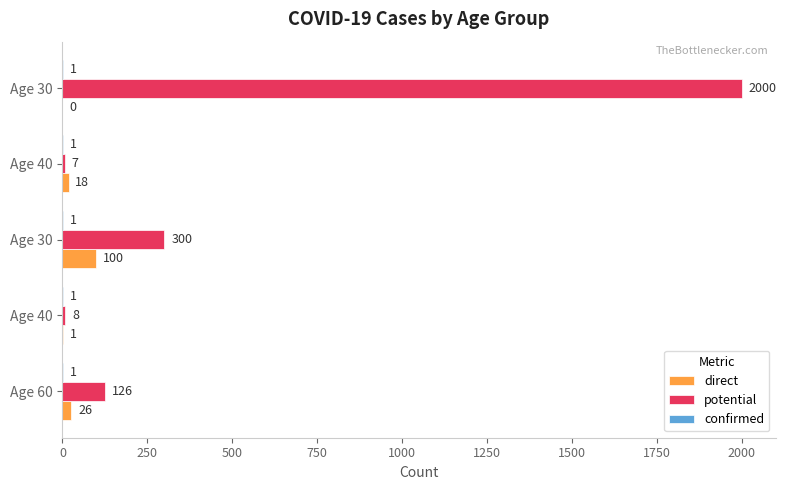

How many data points does each series have?

5